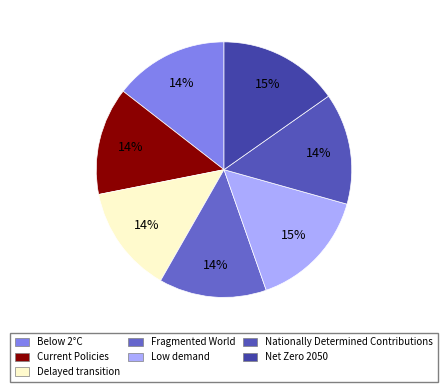

How many slices are in this pie chart?

7